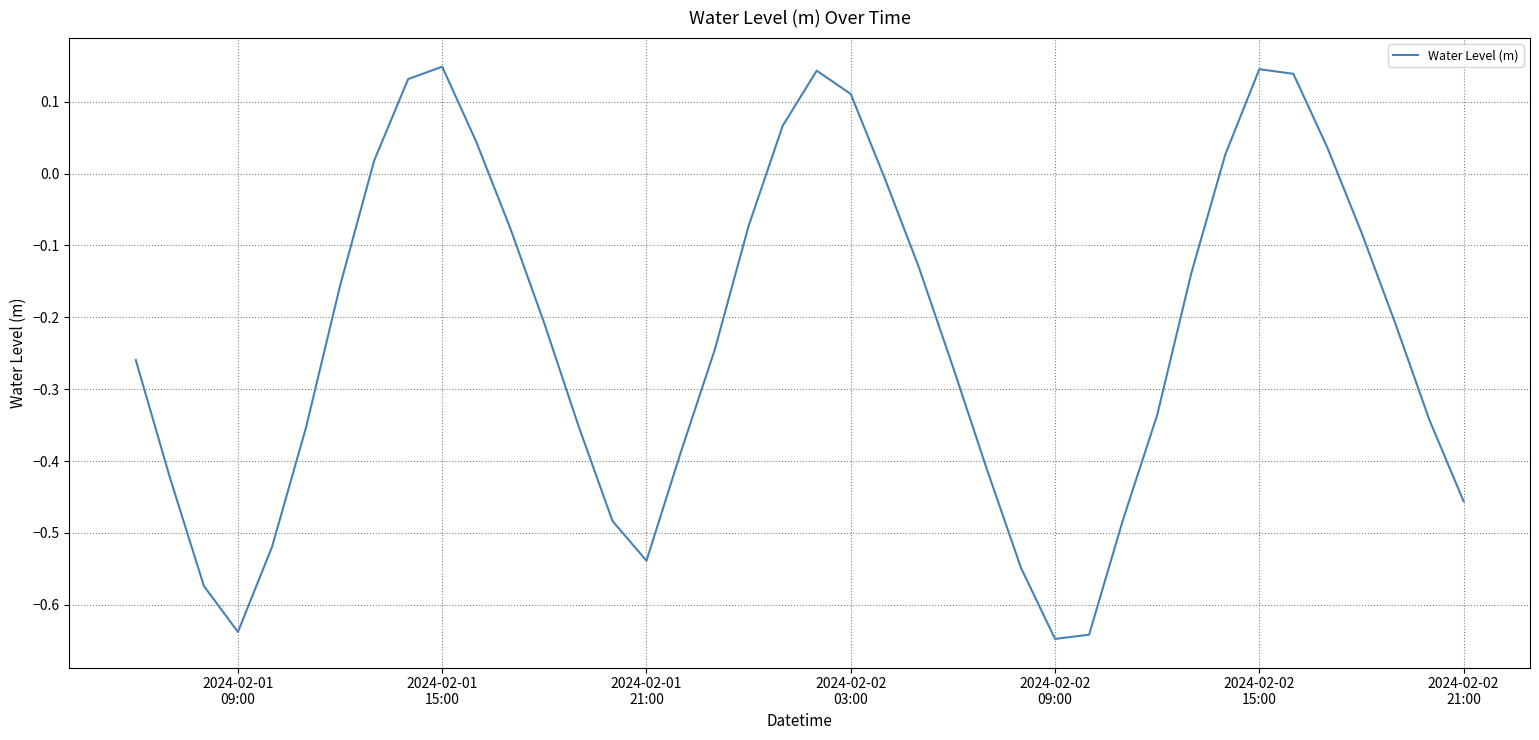

What is the difference between the maximum and minimum values?

0.8